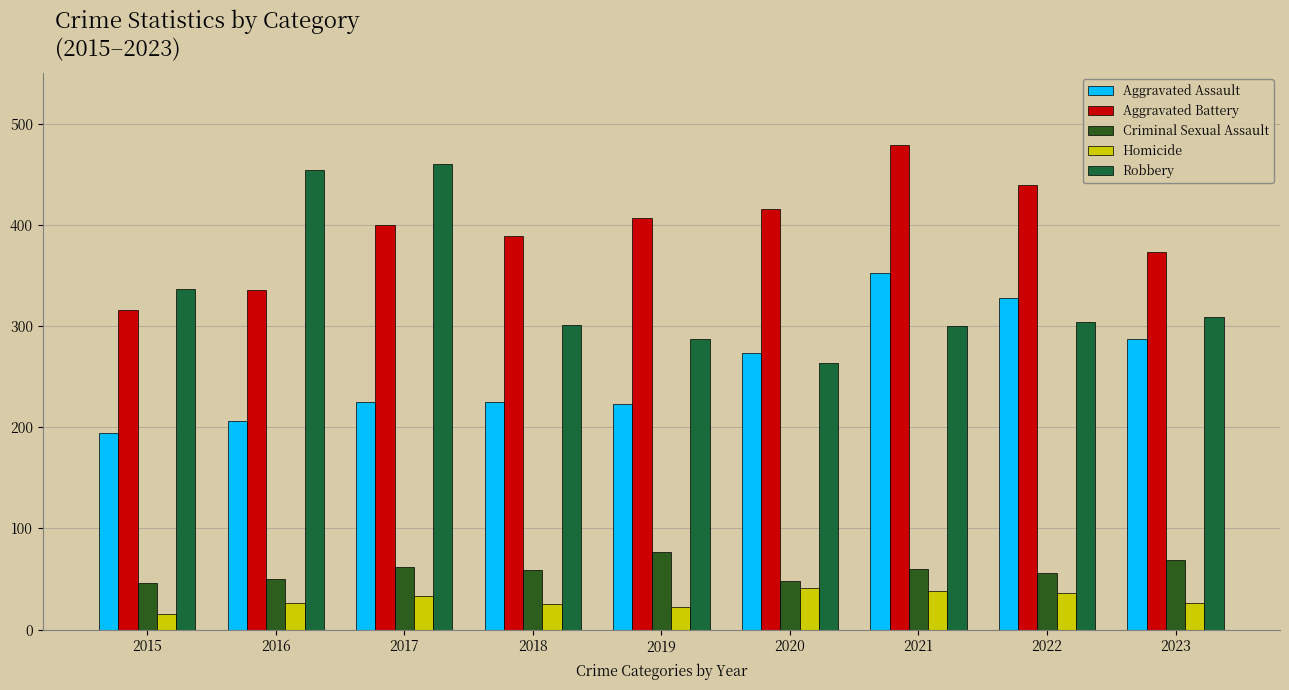

What is the average value of the Robbery series?

335